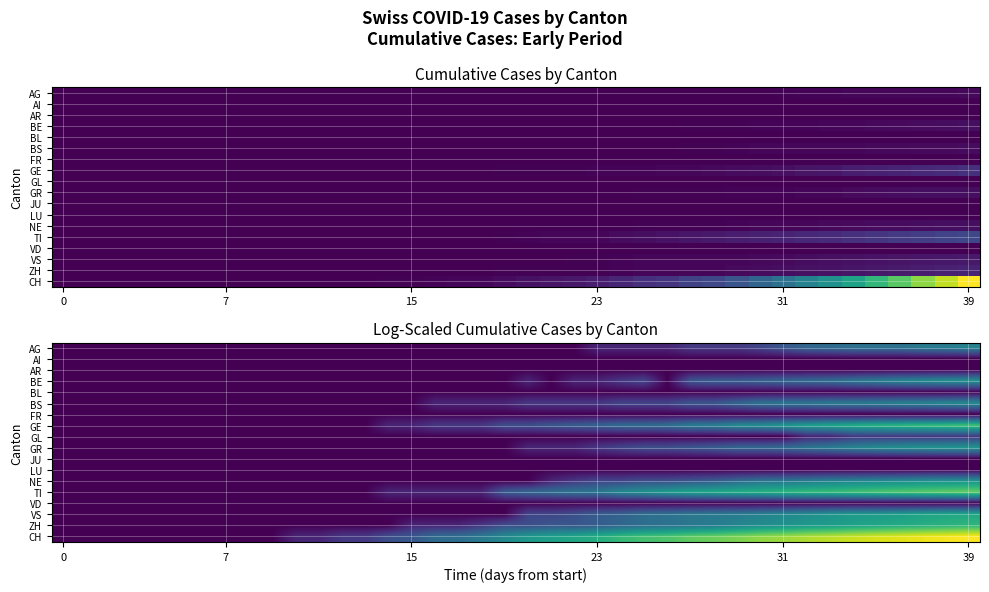

Which label corresponds to the largest value in the chart?

39